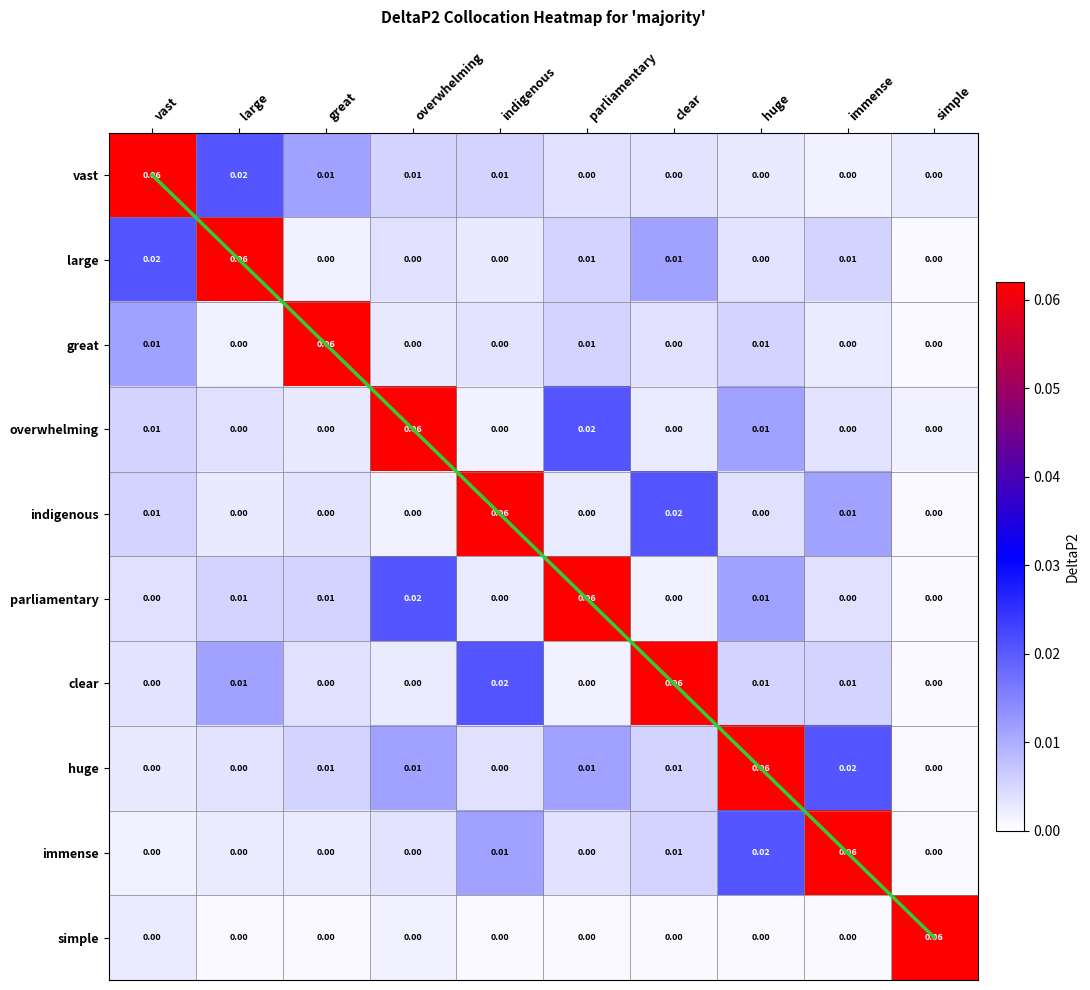

What is the difference between the highest and lowest values at large?

0.1